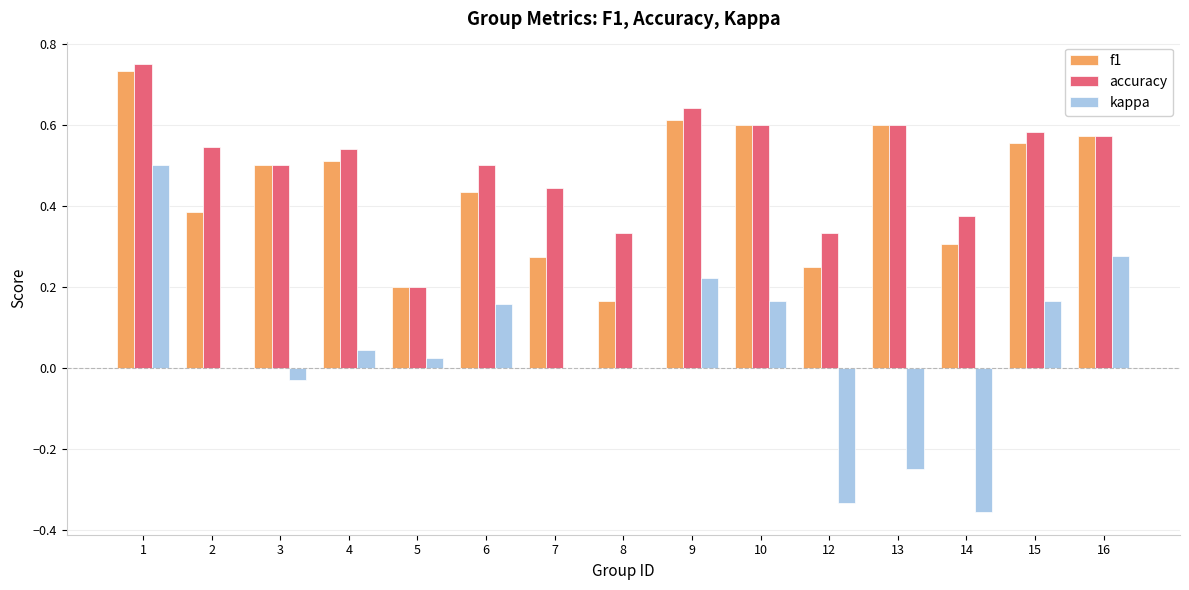

True or false: f1 has a value of 0.8 at 16.

False